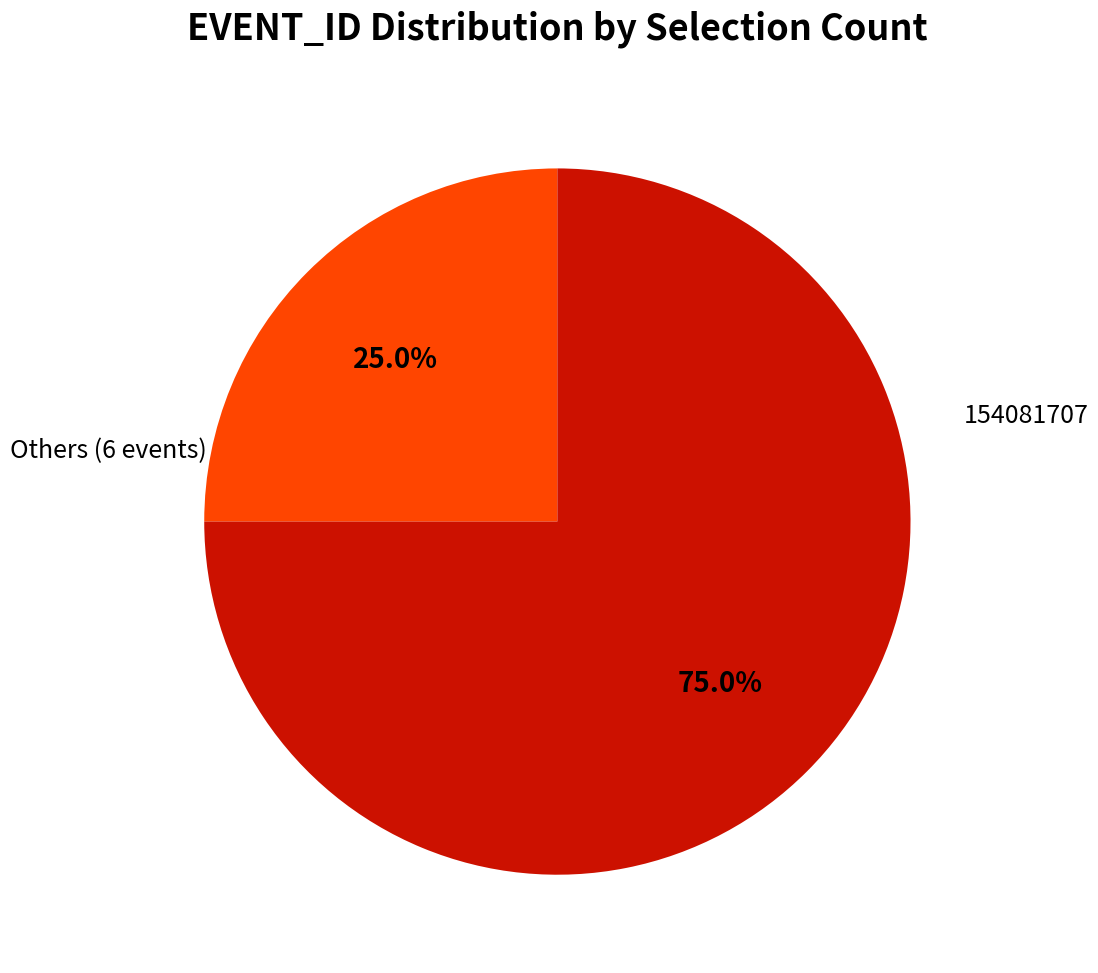

Is there a majority slice in this chart?

Yes